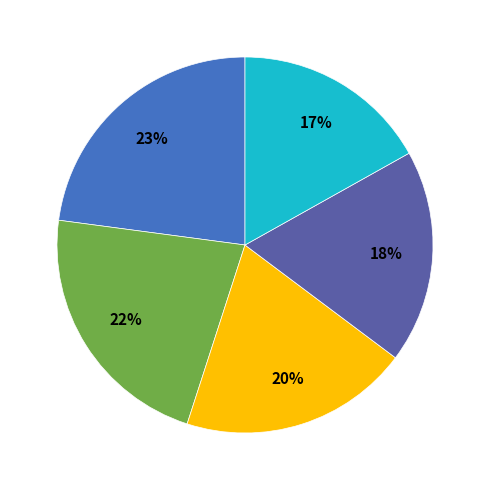

To the nearest percent, what is the difference between the largest and smallest slice percentages?

6%